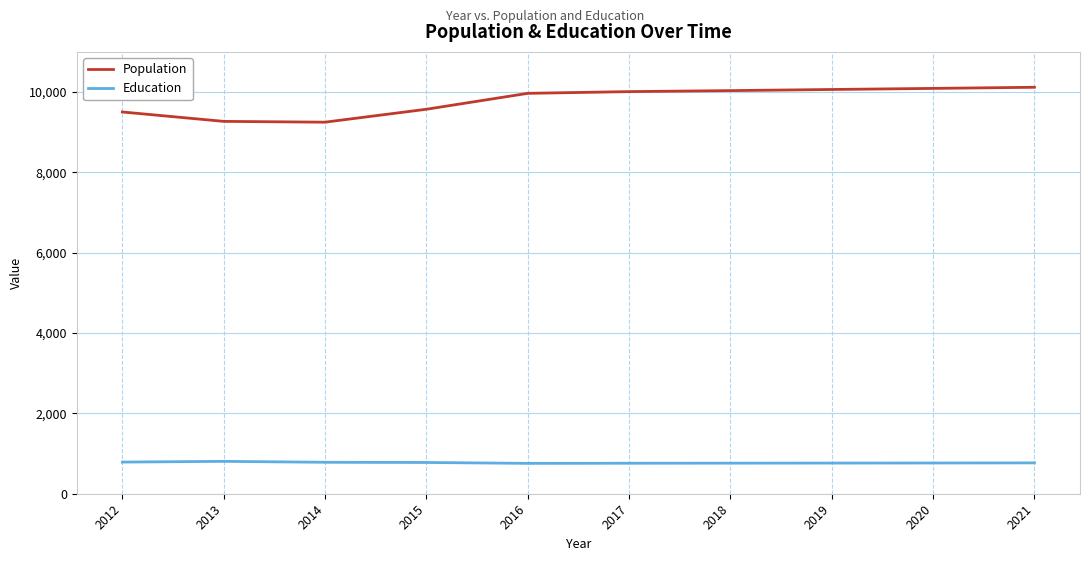

Which series has the largest total across all categories?

Population